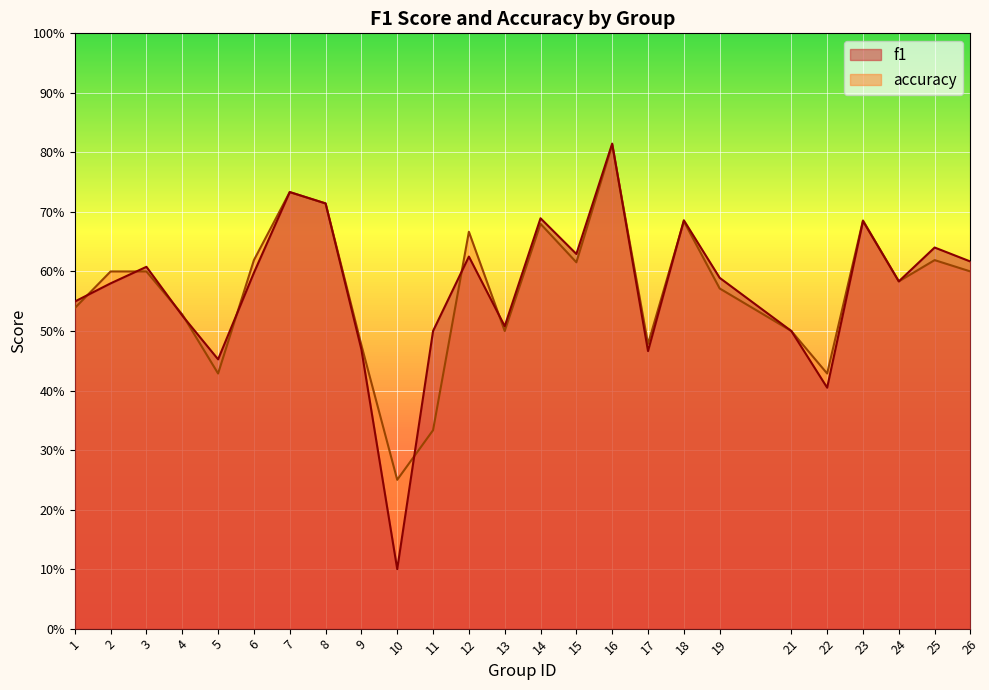

What is the approximate value of f1 at 16?

0.8